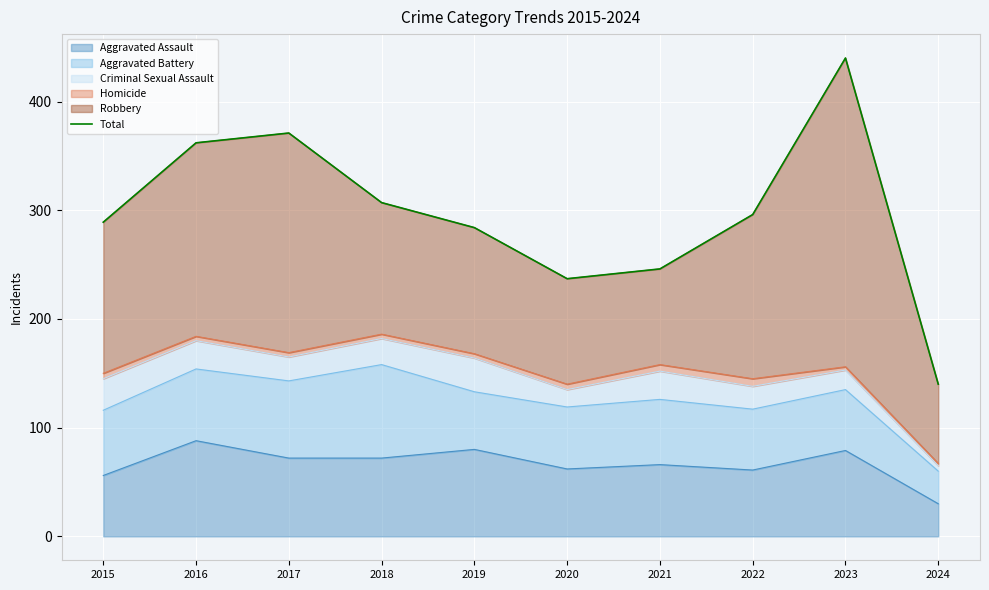

What is the approximate value at 2022, to the nearest 5?

295